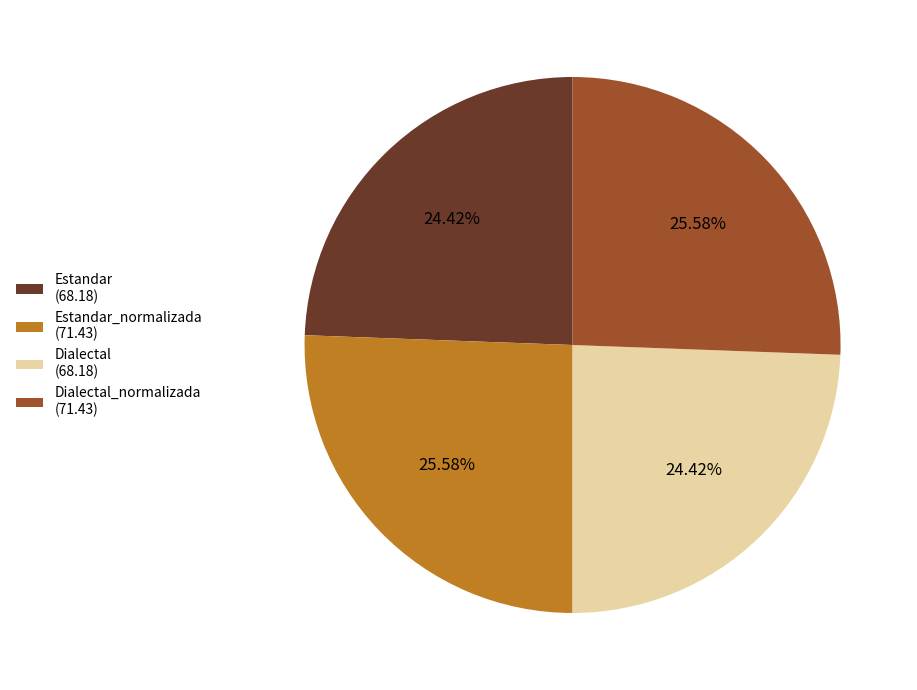

Does Estandar_normalizada (71.43) account for over 50% of the chart?

No